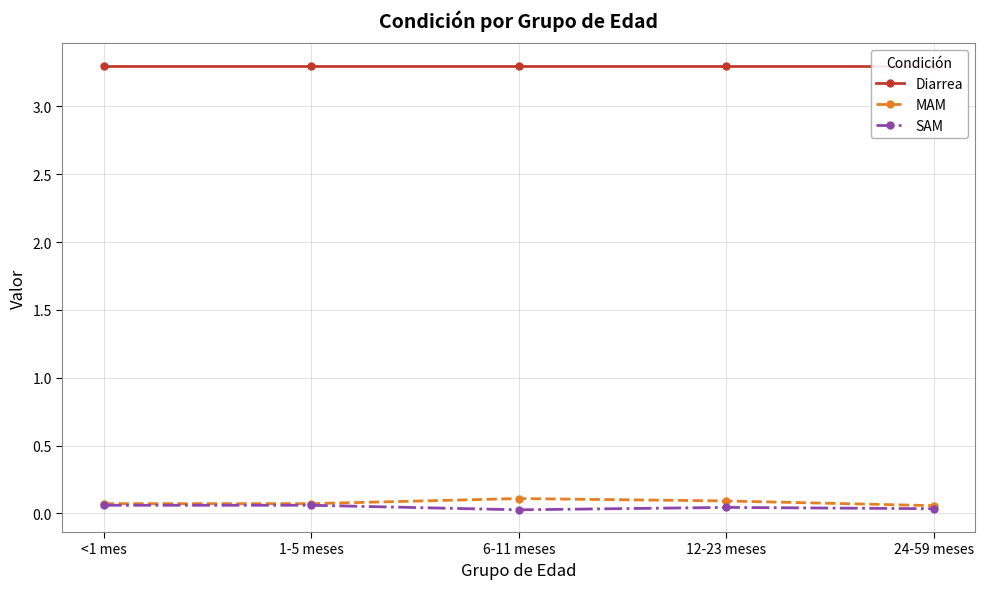

The value of SAM at <1 mes is 0.1. True or false?

True